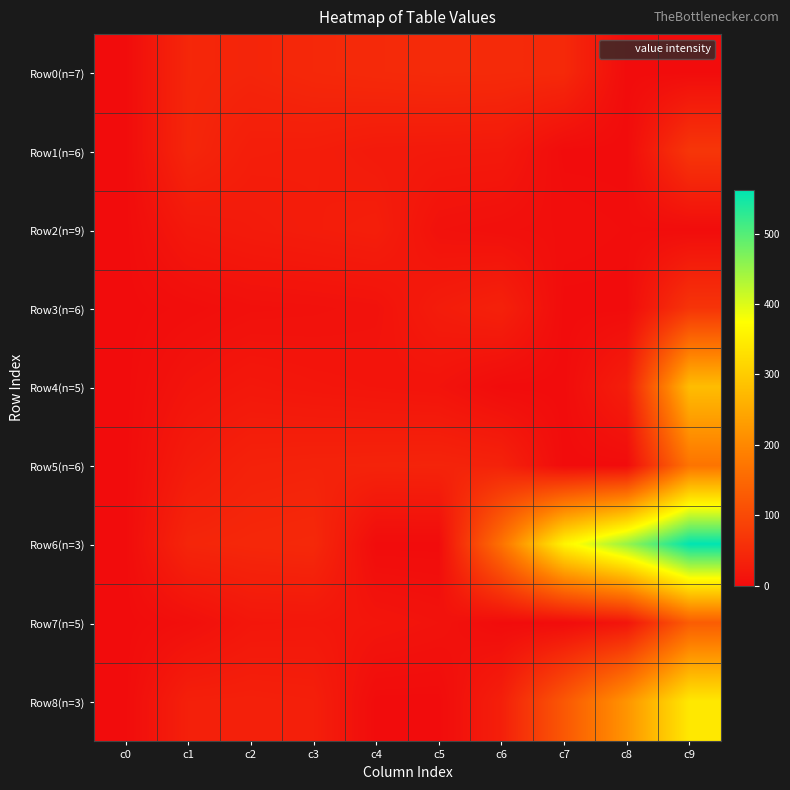

Which category has the highest value across all series?

c9